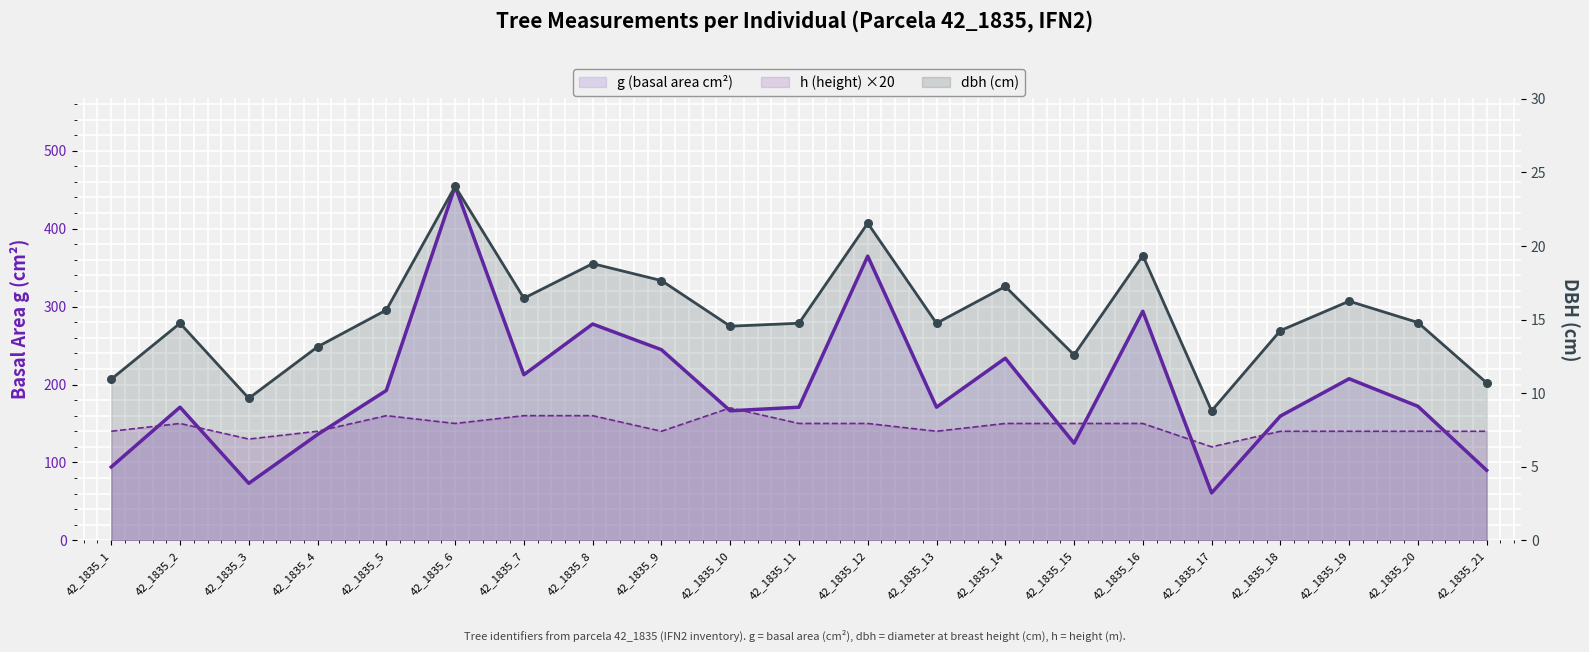

Which series has the largest total across all categories?

g